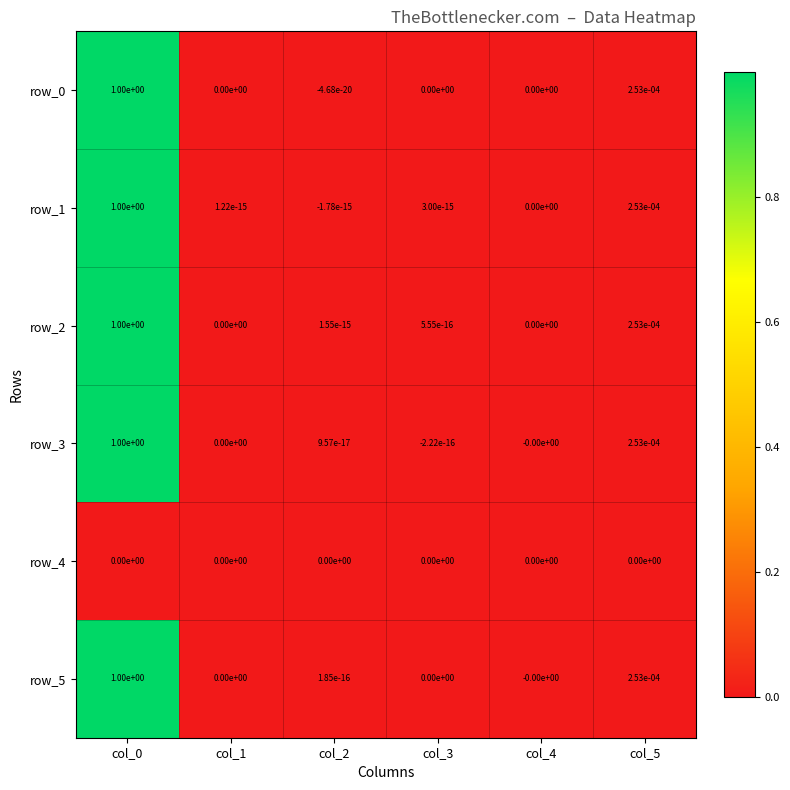

The row_0 series shows 0.0 at col_5. True or false?

True